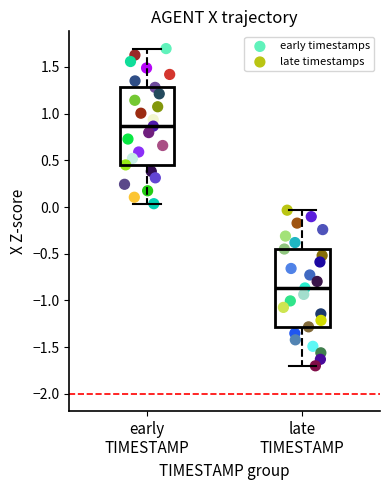

Which series reaches the minimum Y coordinate?

late timestamps